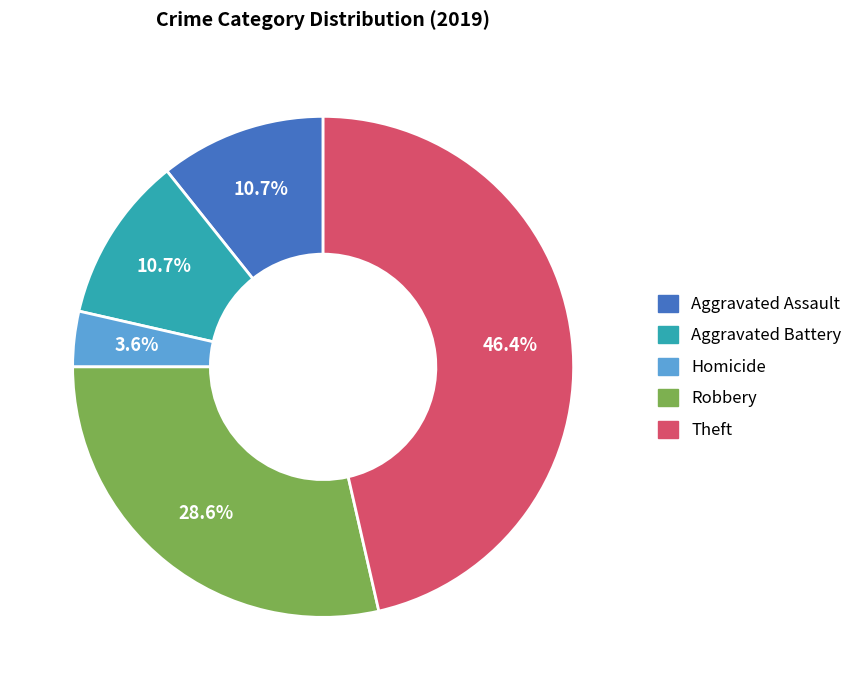

How many segments does this pie chart have?

5